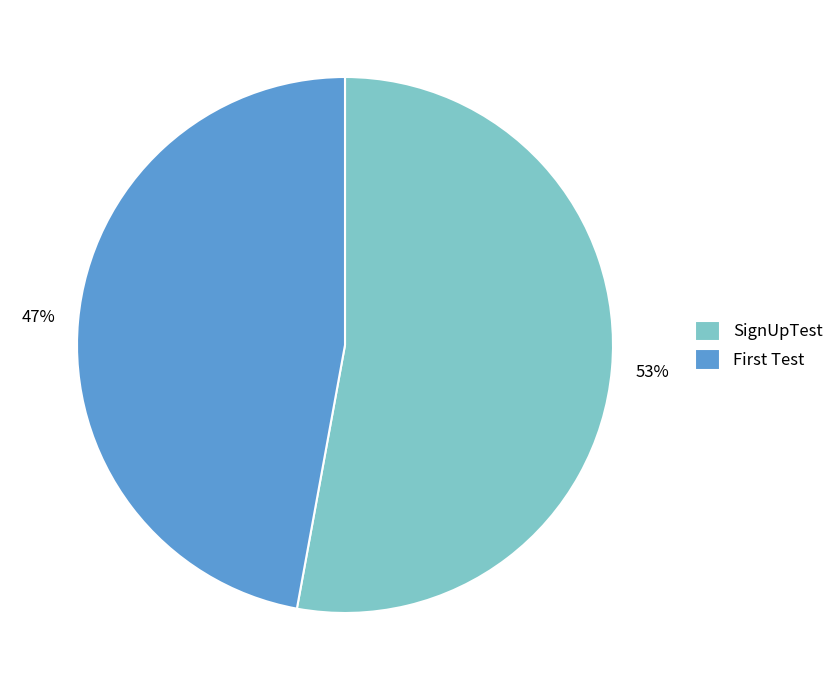

Which category has the biggest portion of the pie?

SignUpTest